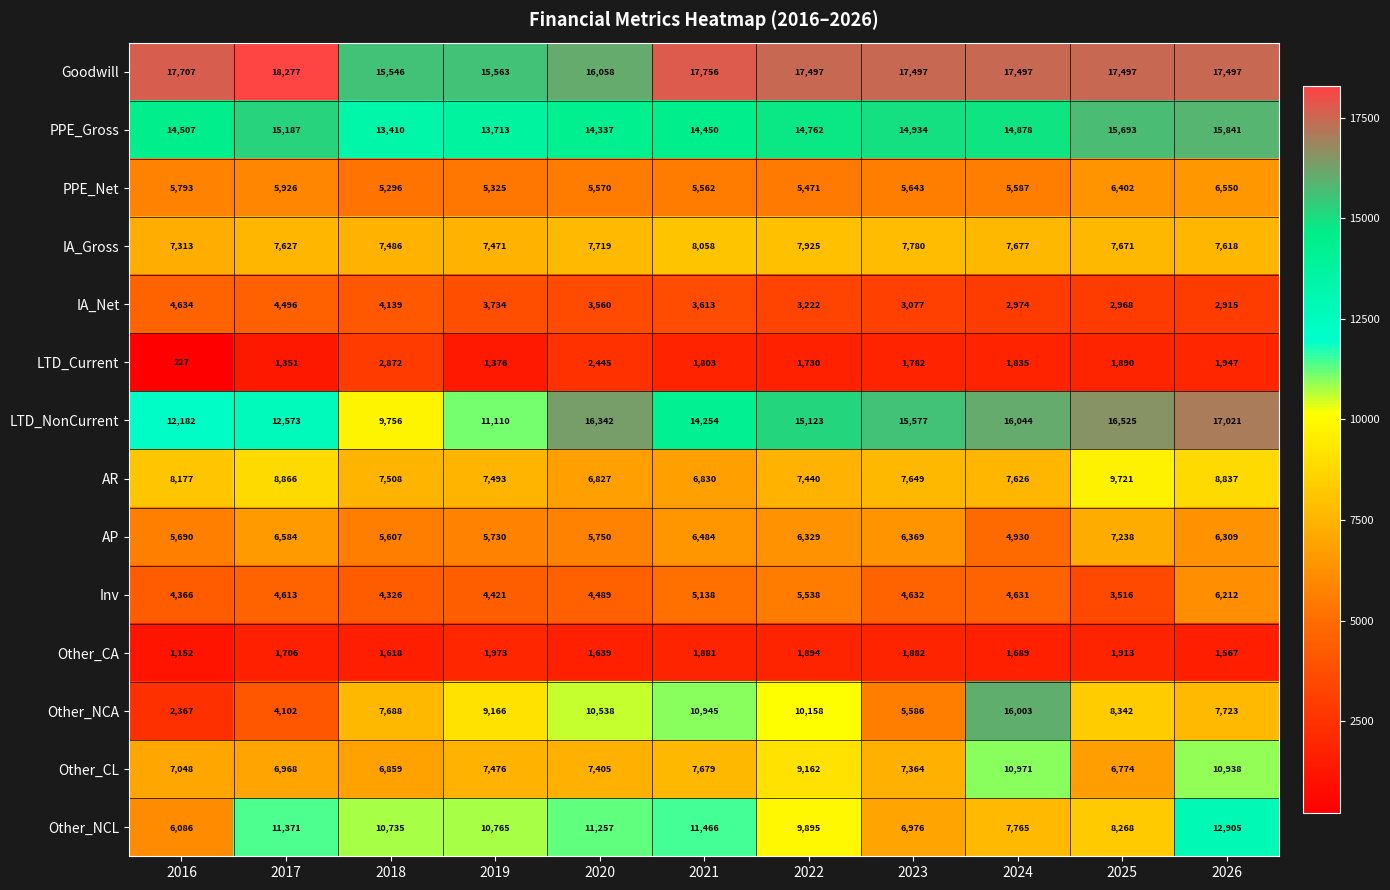

Read the Other_NCA value at 2017, to the nearest 50.

4100